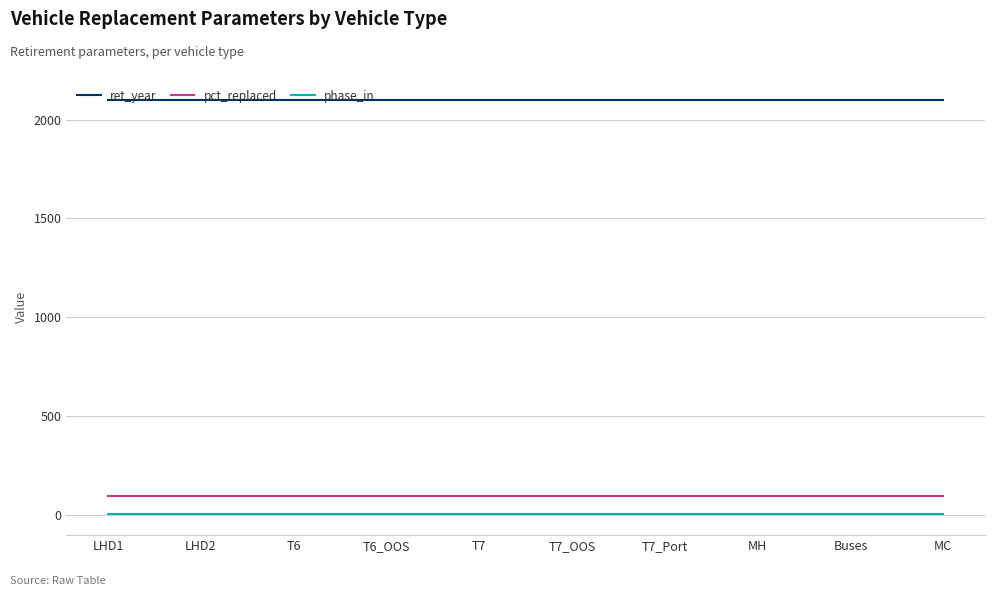

Reading right to left, transcribe all the data shown in this chart.

ret_year: MC=2100	Buses=2100	MH=2100	T7_Port=2100	T7_OOS=2100	T7=2100	T6_OOS=2100	T6=2100	LHD2=2100	LHD1=2100
pct_replaced: MC=100	Buses=100	MH=100	T7_Port=100	T7_OOS=100	T7=100	T6_OOS=100	T6=100	LHD2=100	LHD1=100
phase_in: MC=5	Buses=5	MH=5	T7_Port=5	T7_OOS=5	T7=5	T6_OOS=5	T6=5	LHD2=5	LHD1=5